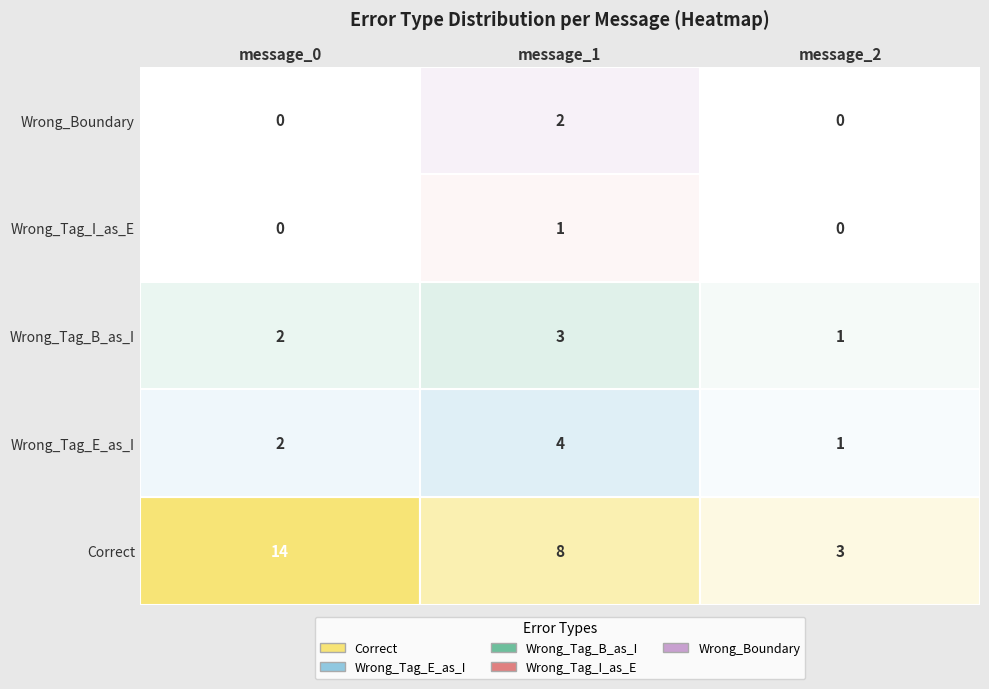

At which category is the sum across all series the highest?

message_0